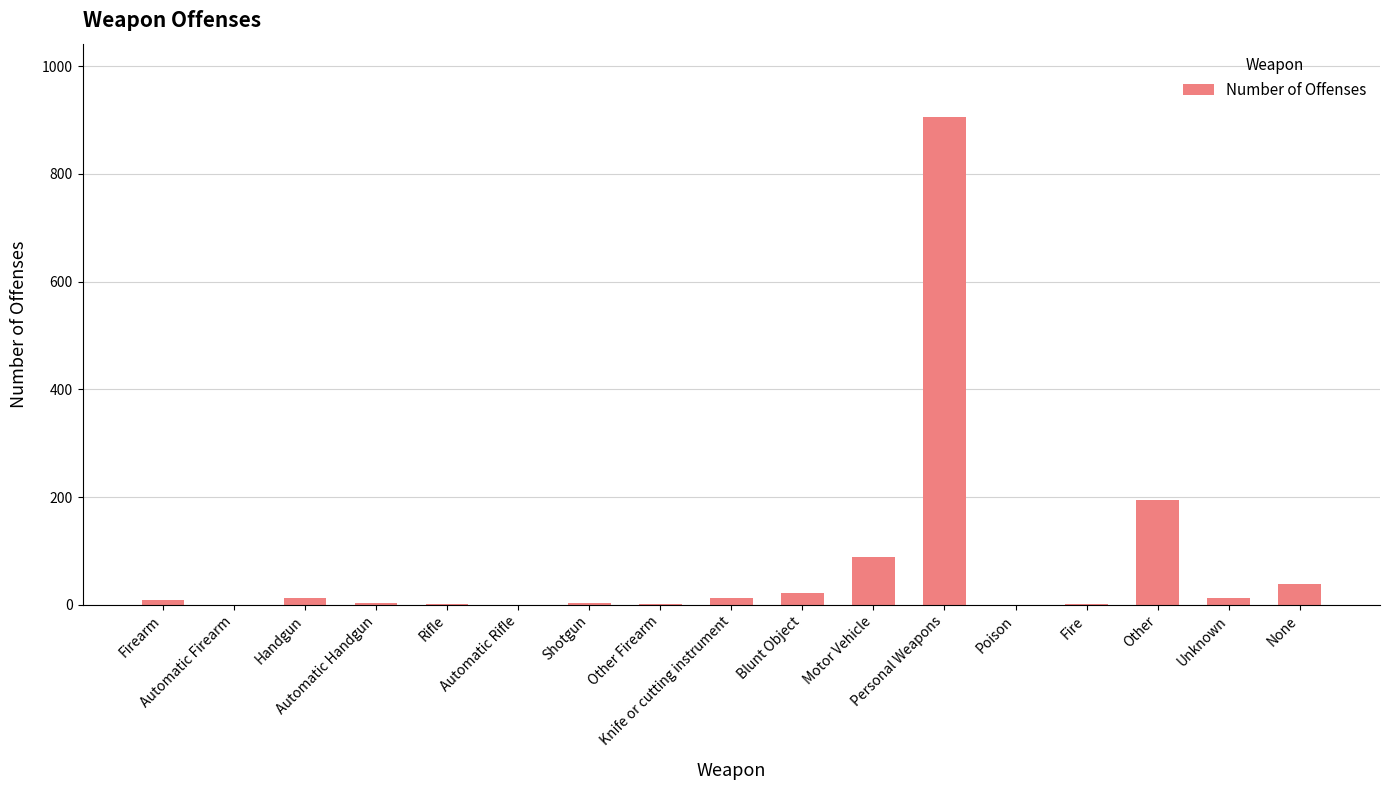

What is the maximum value shown in the chart?

906